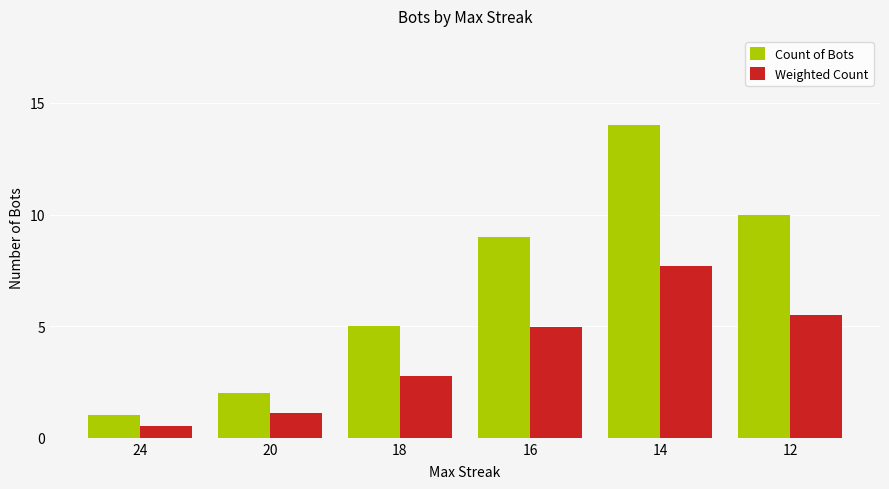

Is the value of Count of Bots at 20 greater than the value of Weighted Count at 24?

Yes